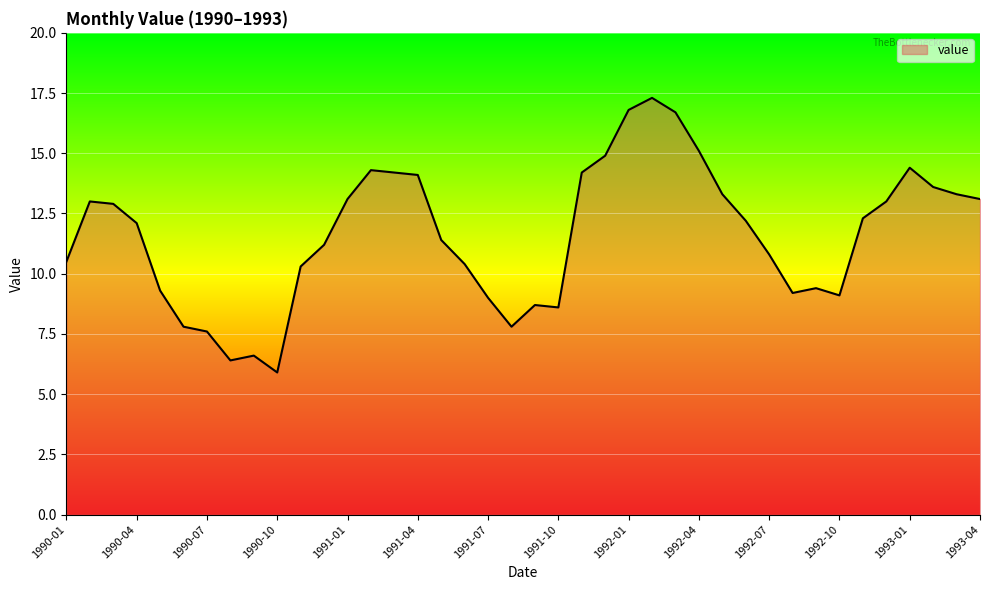

What is the maximum value shown in the chart?

17.3